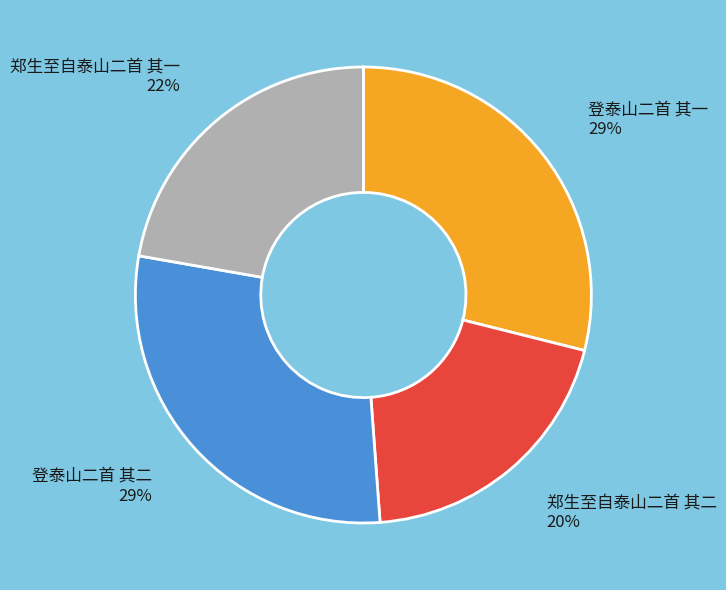

True or false: 郑生至自泰山二首 其一 accounts for 22% of the total.

True